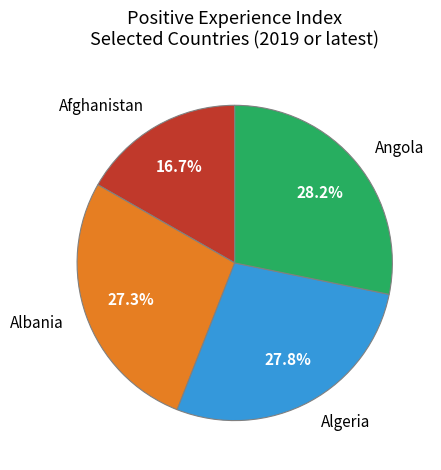

To the nearest percent, what is the average slice percentage?

25%